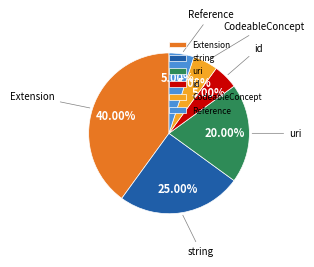

Does string account for over 50% of the chart?

No